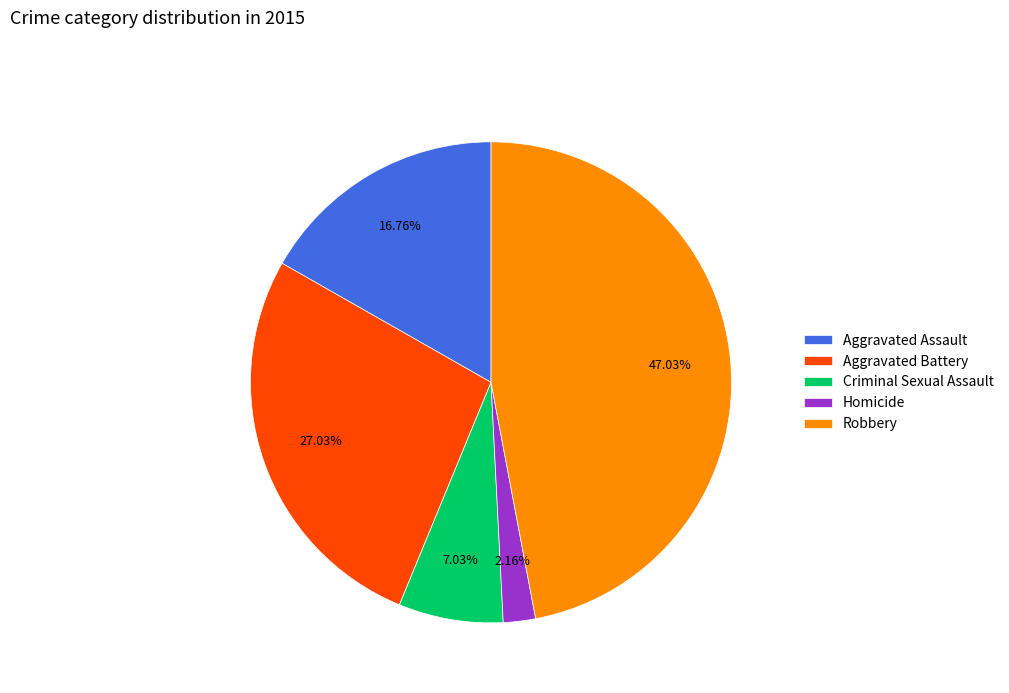

True or false: Robbery accounts for 62% of the total.

False